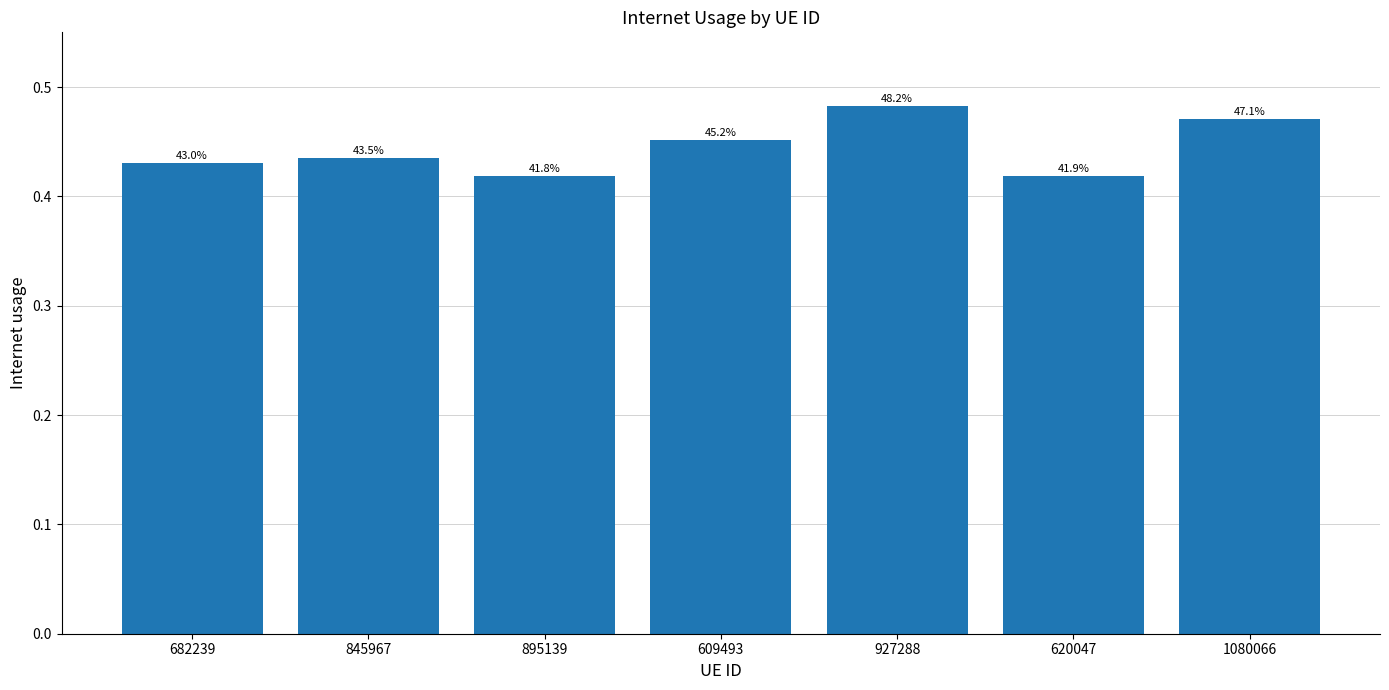

What is the change in value from 682239 to 927288?

+0.1